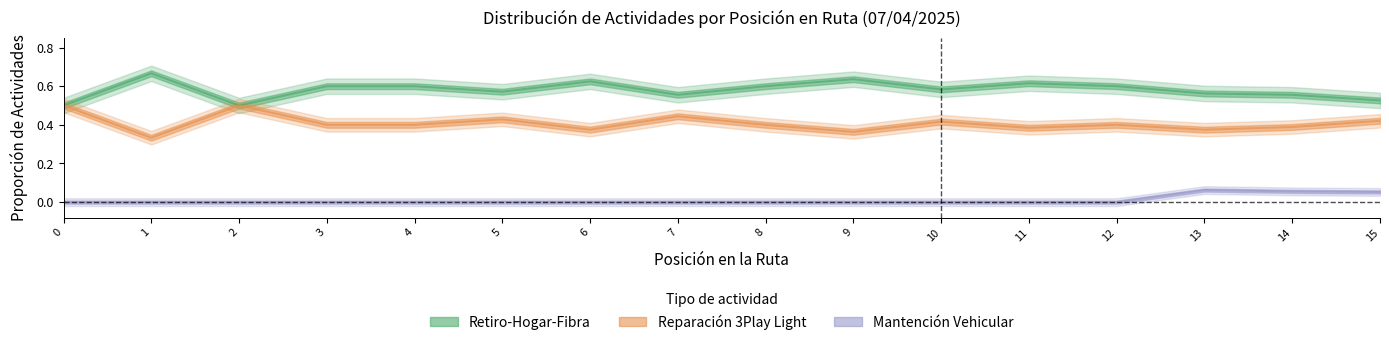

At 14, list the series in order from largest to smallest.

Retiro-Hogar-Fibra, Reparación 3Play Light, Mantención Vehicular